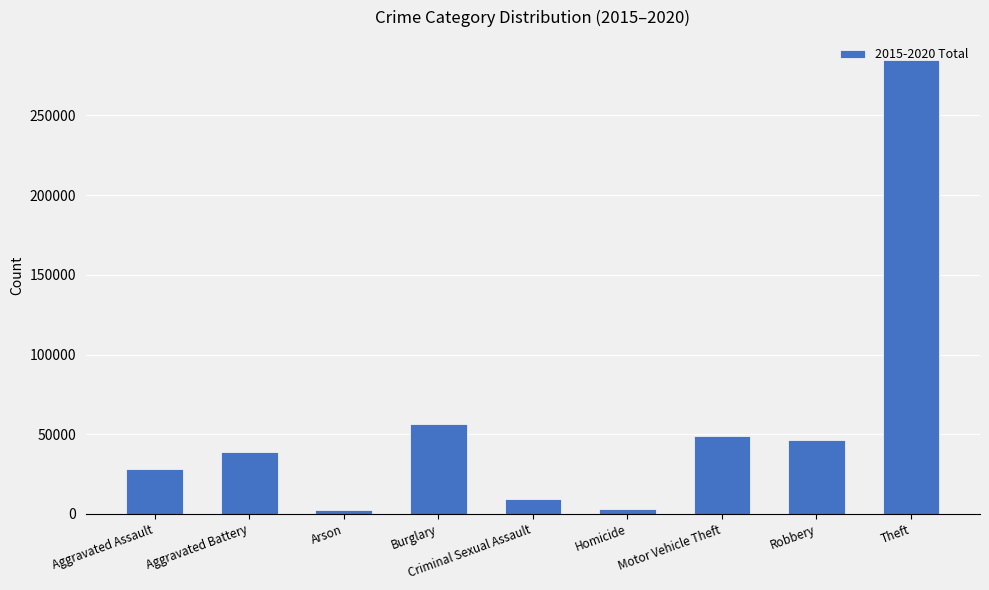

What is the label of the 2nd bar from the left?

Aggravated Battery